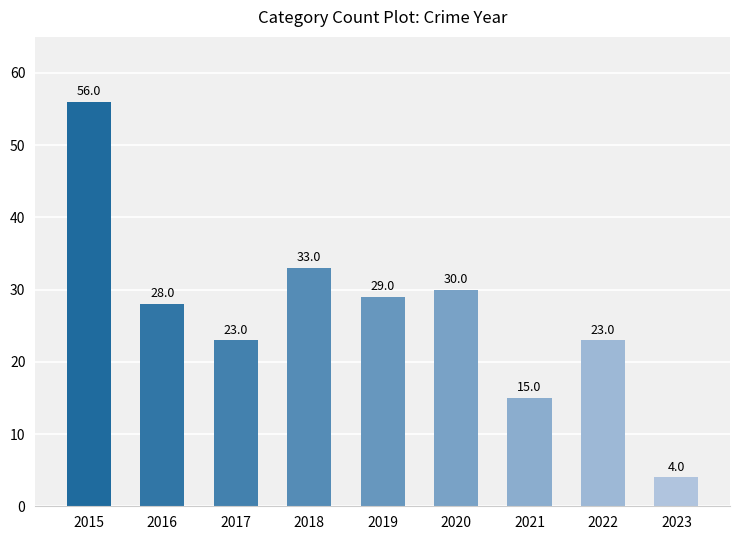

How many categories are shown in the chart?

9